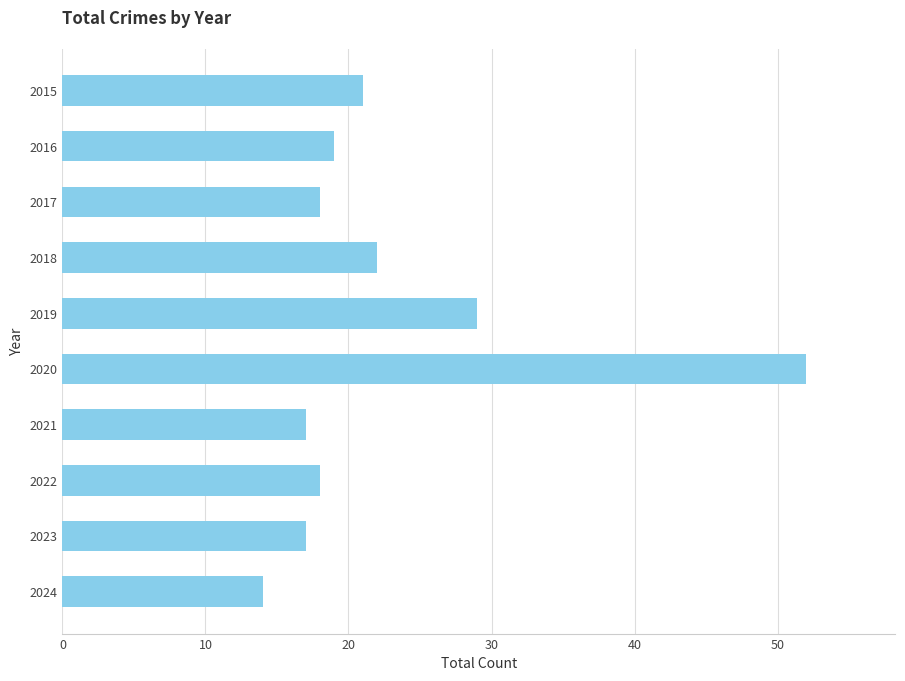

What is the value of the 10th bar from the top?

14